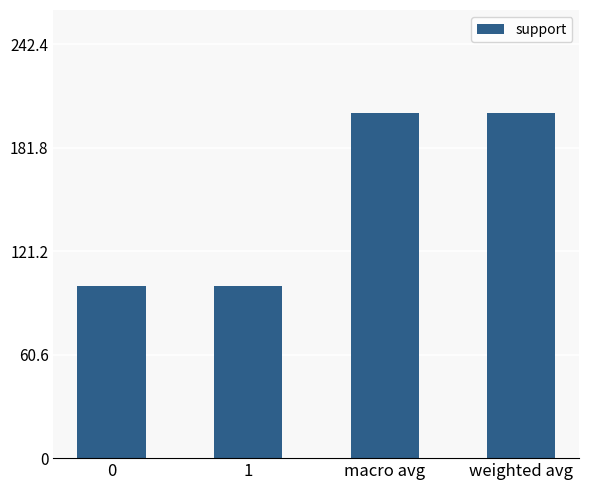

What is the ratio of the value at 0 to the value at weighted avg?

0.5